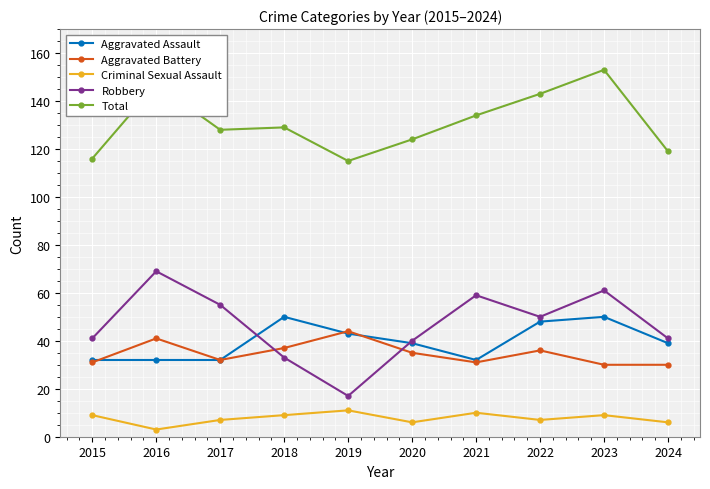

How many Criminal Sexual Assault values are between 6 and 9?

7